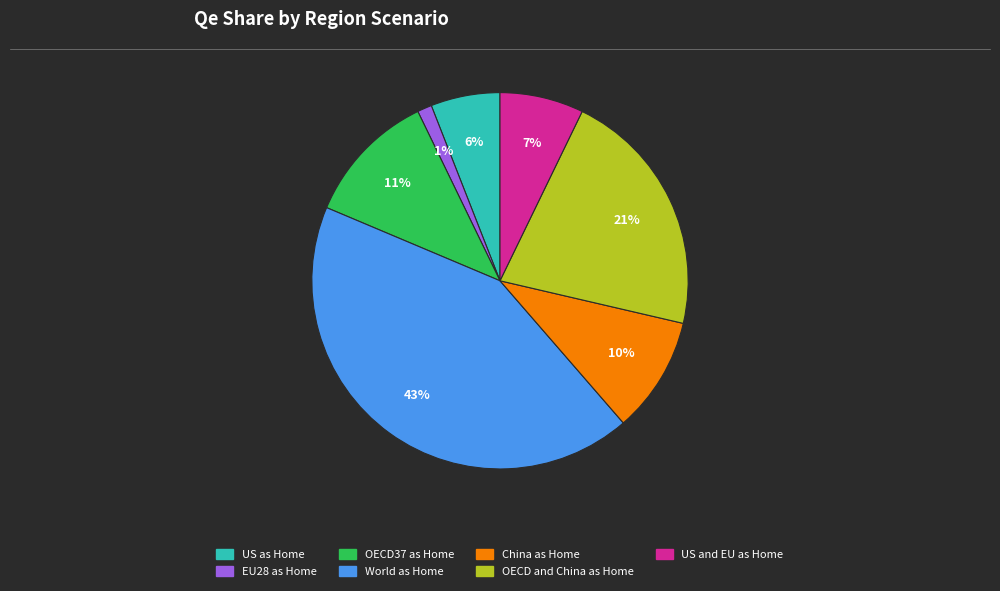

True or false: OECD and China as Home accounts for 10% of the total.

False